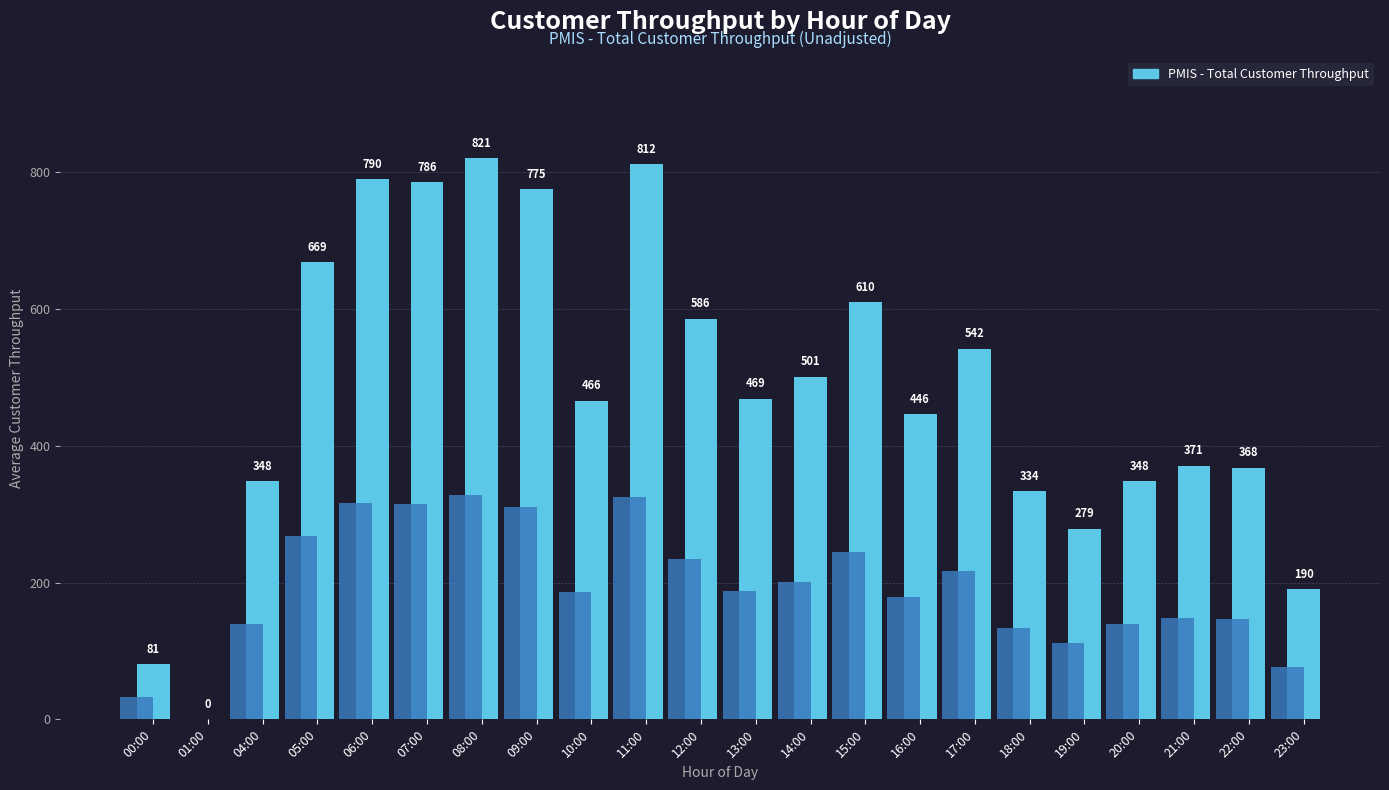

Which category has the lowest value across all series?

01:00